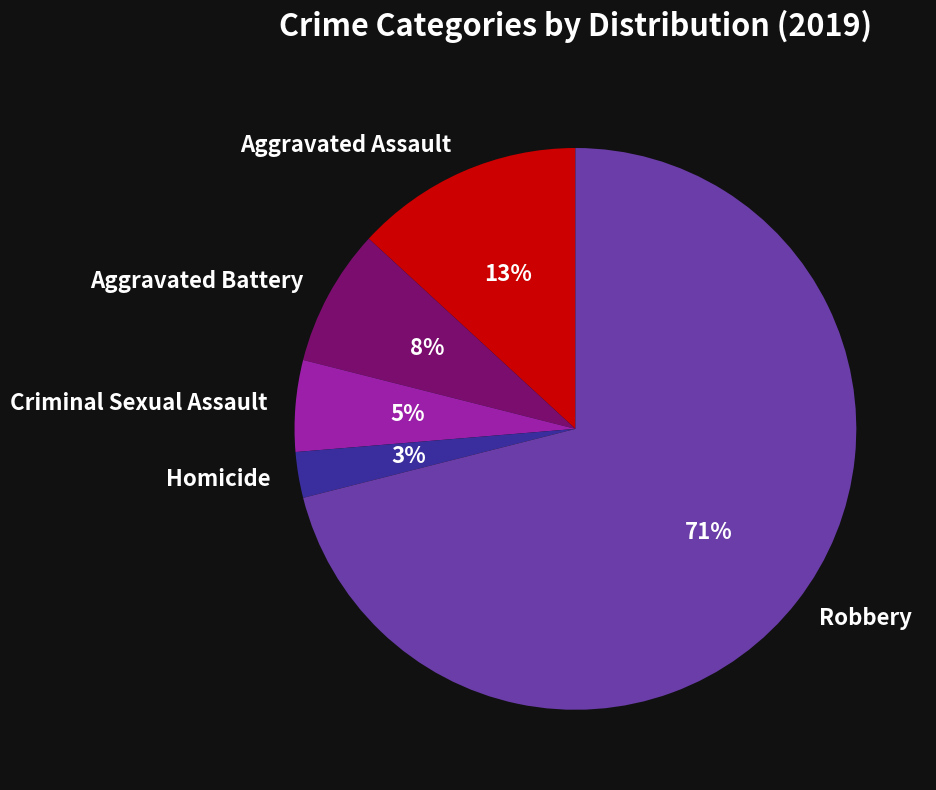

What is the smallest slice in the pie chart?

Homicide